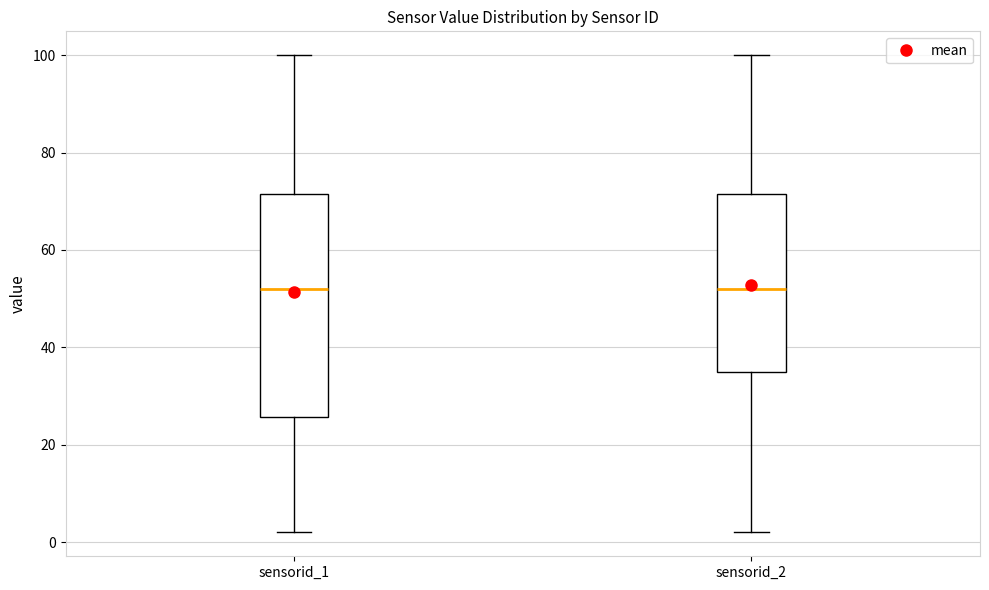

Comparing the boxes themselves (not the whiskers), which one is the tallest?

sensorid_1